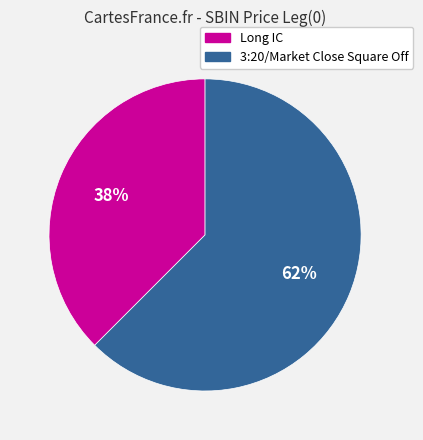

Do Long IC and 3:20/Market Close Square Off together represent more than half of the pie?

Yes